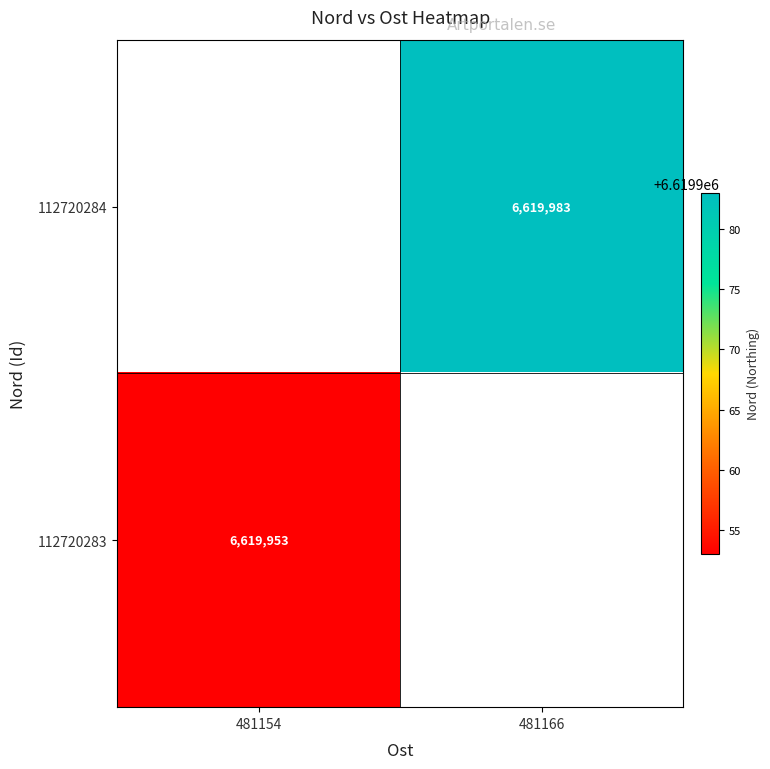

Count the number of categories in the chart.

2